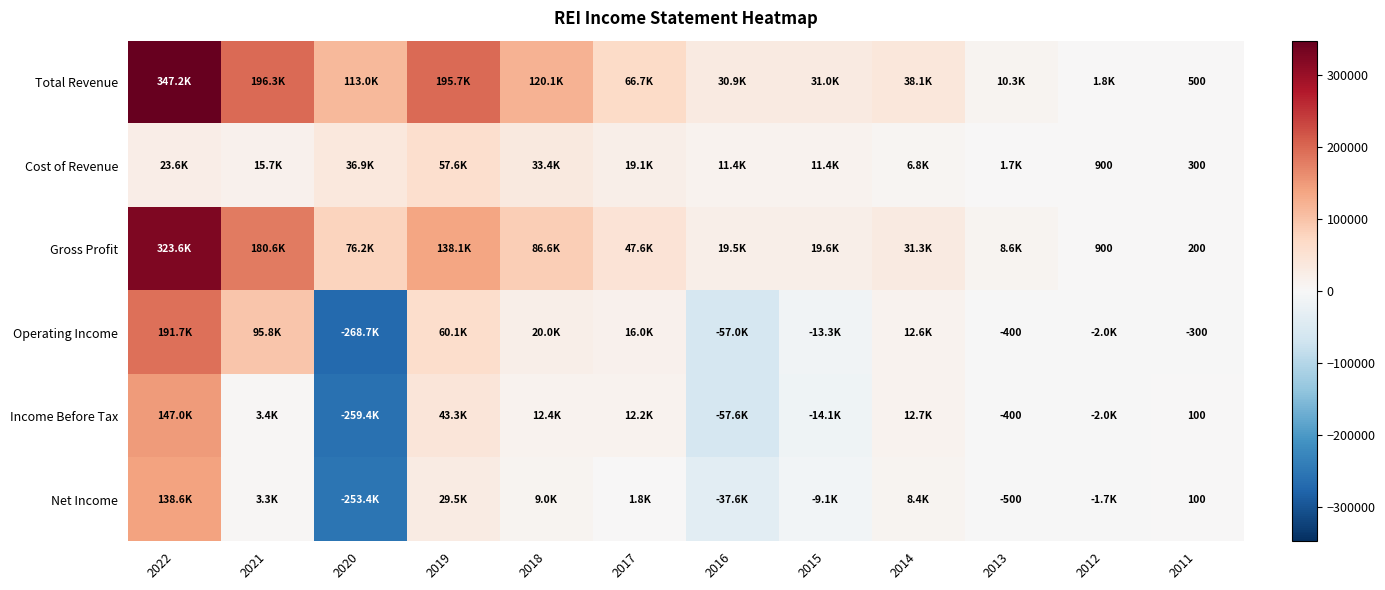

What is the maximum value shown in the chart?

347200